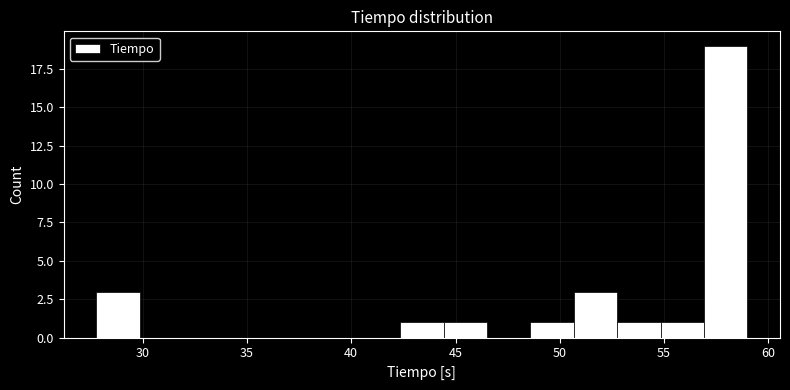

Which range on the x-axis has the tallest bar?

57.0 to 59.0